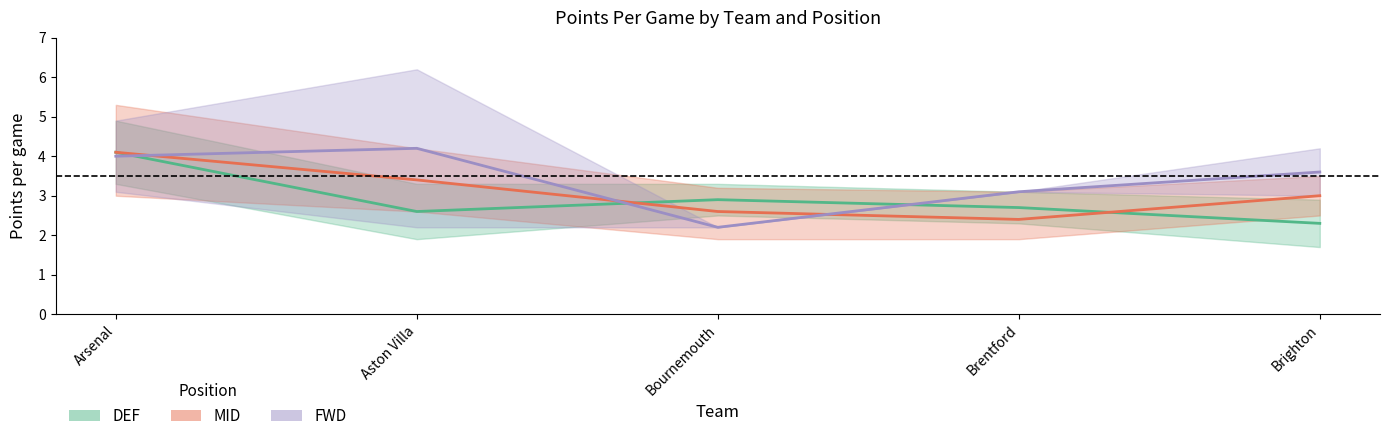

The value of FWD at Aston Villa is 4.2. True or false?

True